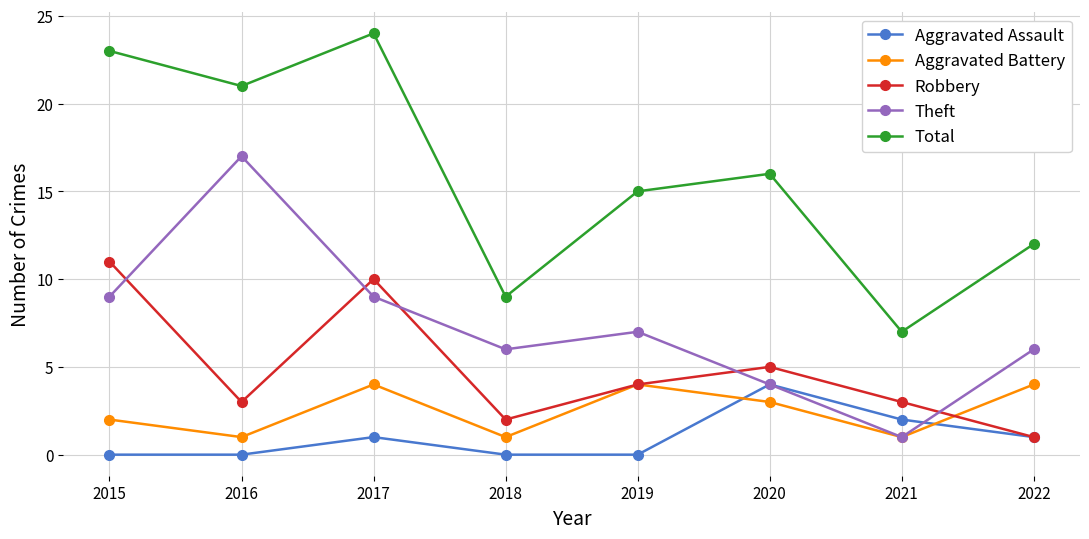

What is the total value across all series at 2020?

32